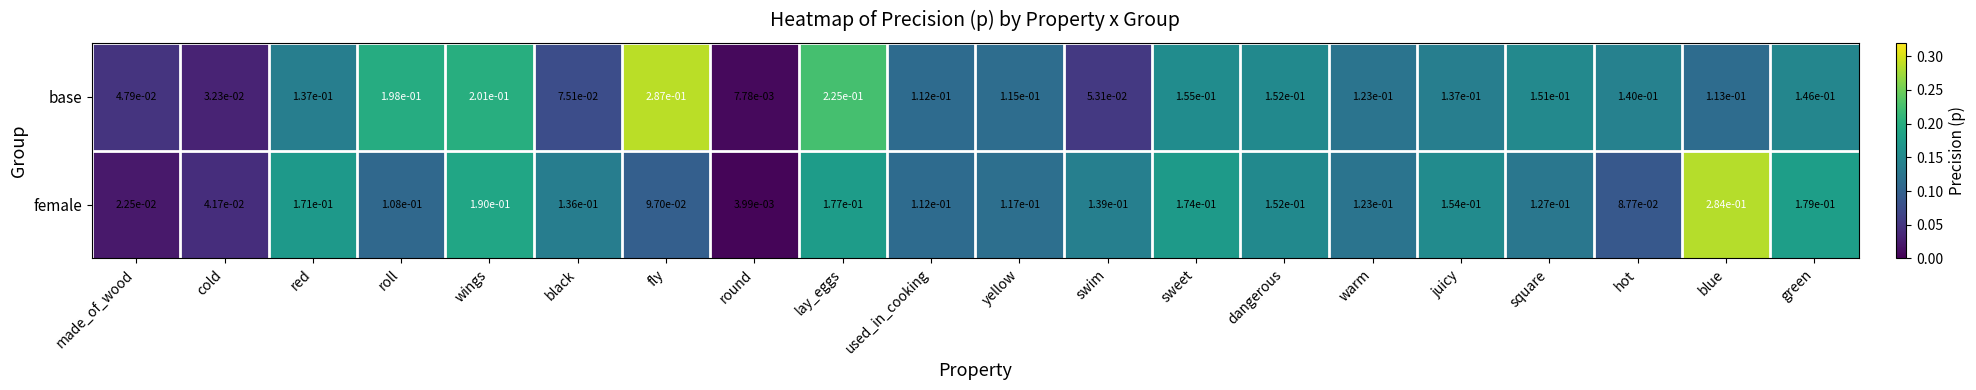

Which series has the largest range (max minus min)?

female